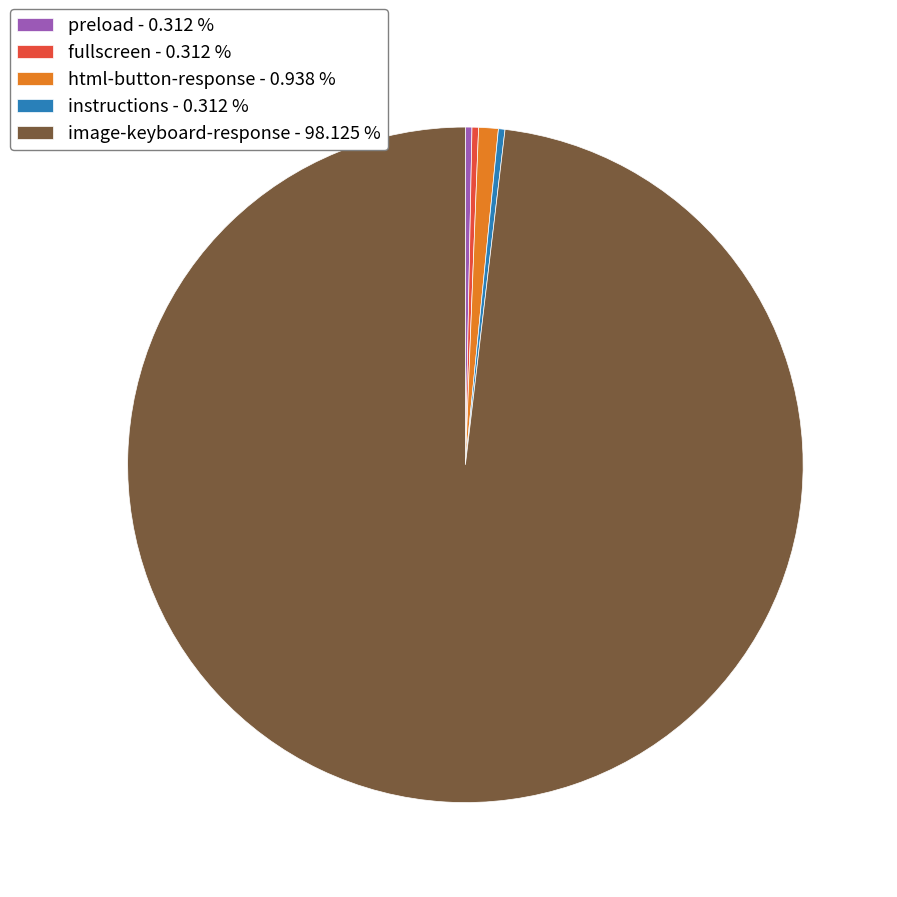

Does image-keyboard-response - 98.125 % represent more than half of the total?

Yes